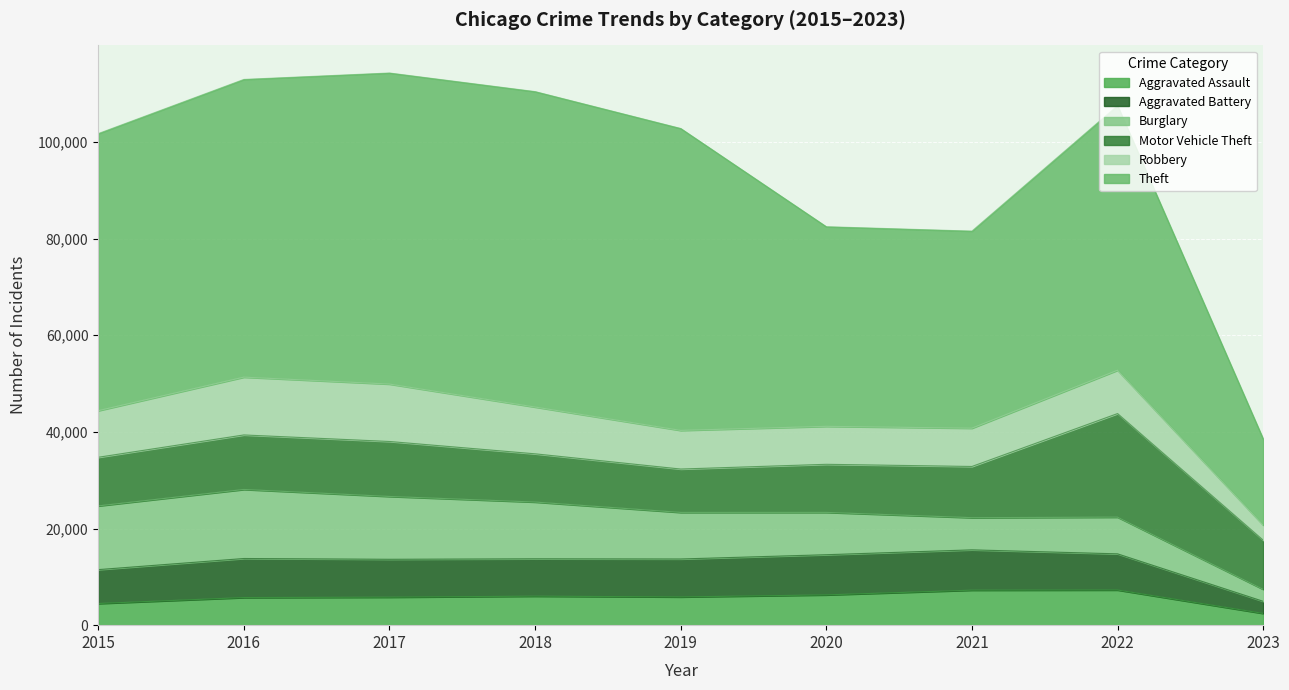

What is the average value of the Robbery series?

8779